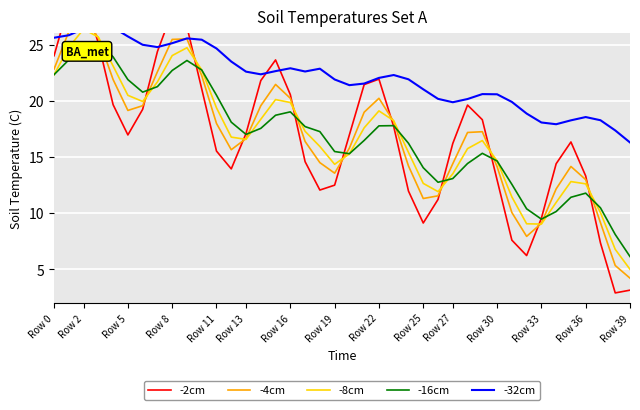

Is it true that -16cm equals 14.6 at Row 30?

True